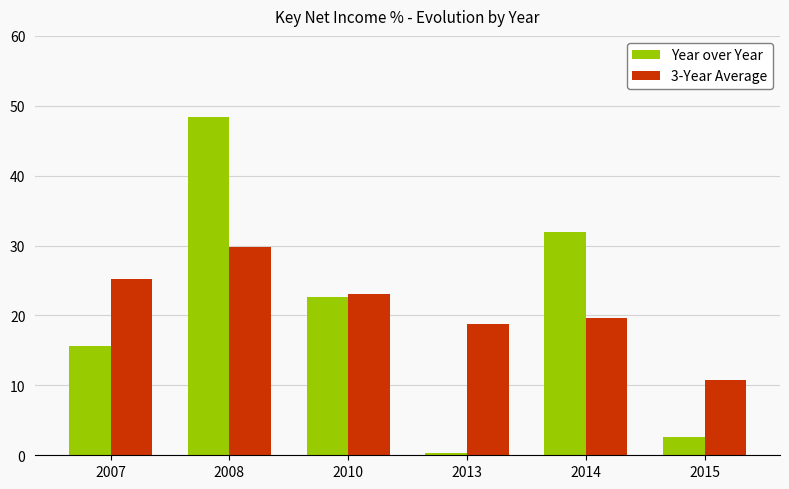

What is the highest value of the 3-Year Average series?

29.8